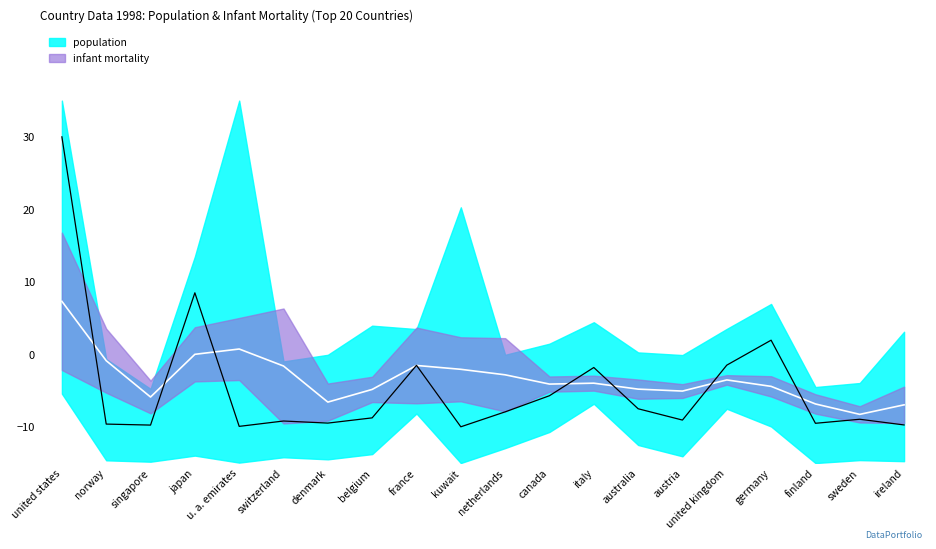

The chart shows a value of 4.3 at japan. True or false?

False